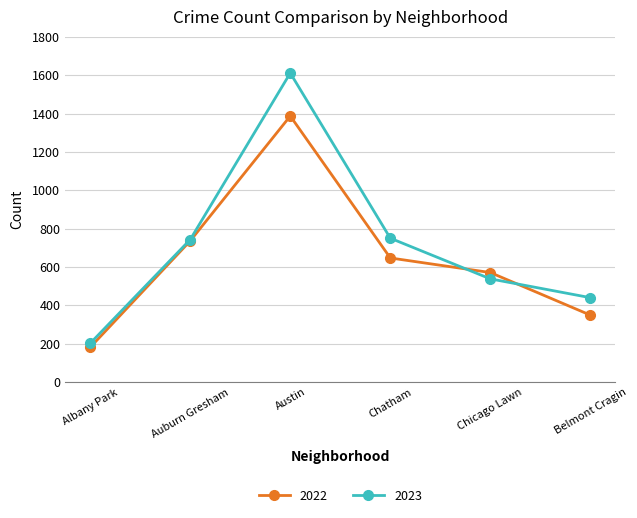

At how many categories does at least one series exceed 1253?

1